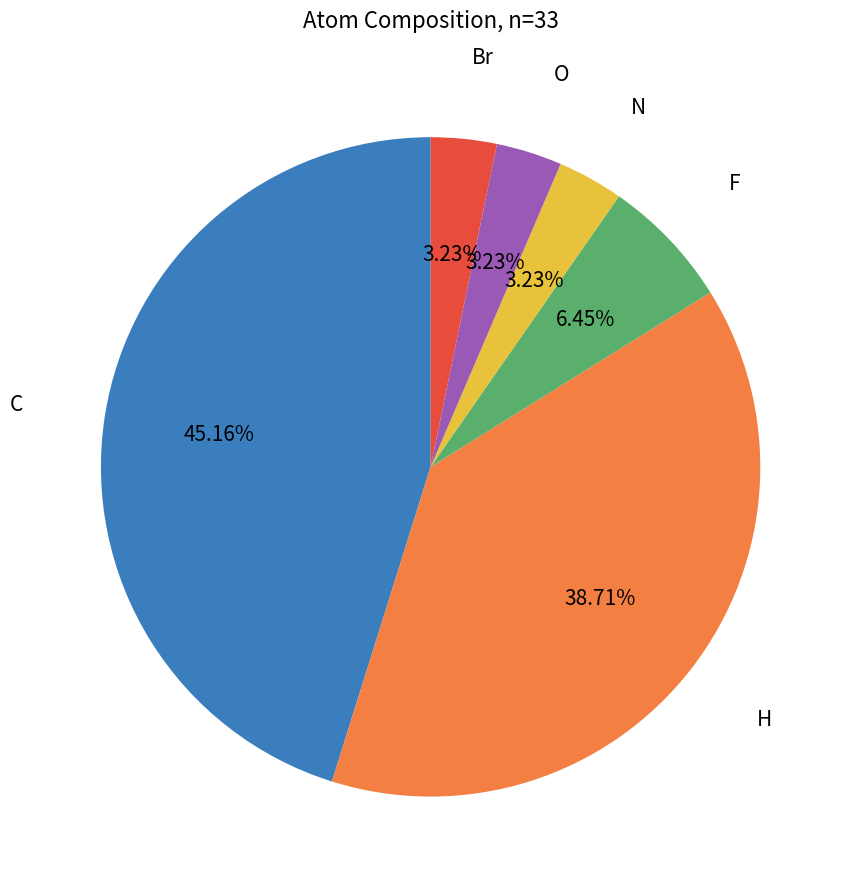

How many segments does this pie chart have?

6